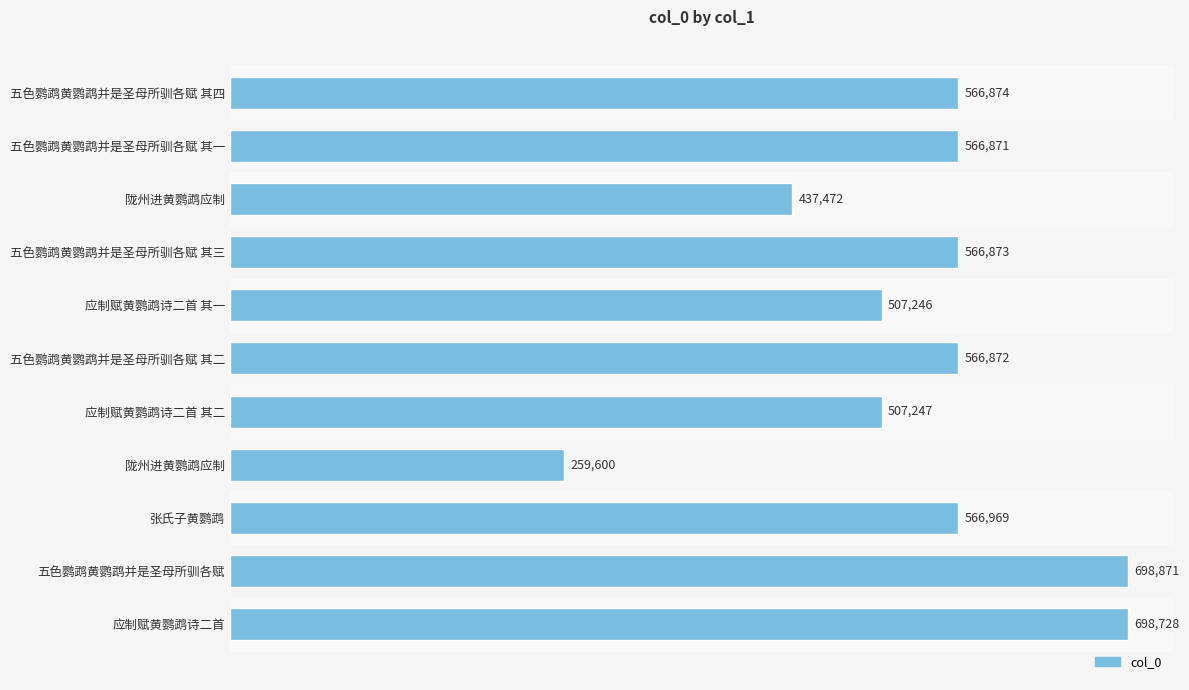

How many distinct data groups are displayed?

1